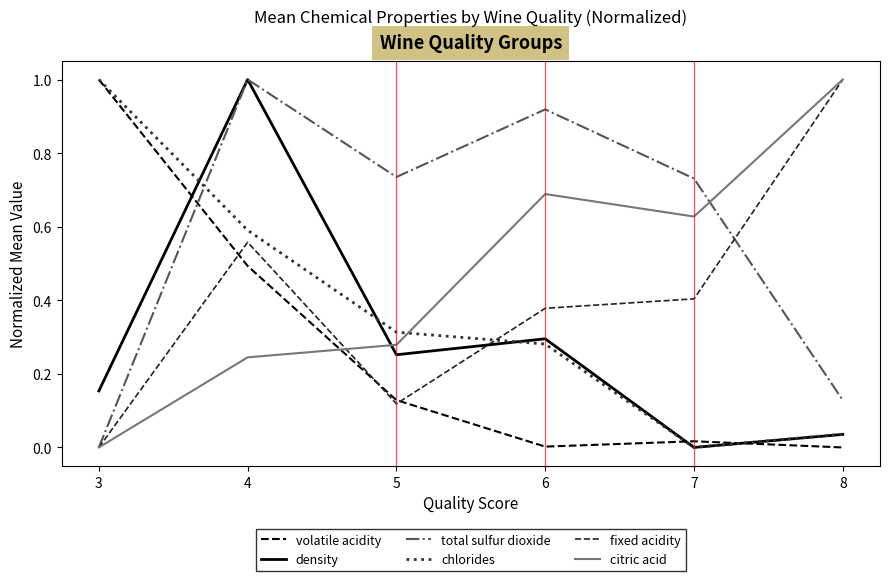

What is the difference between the highest and lowest values at 4?

0.8